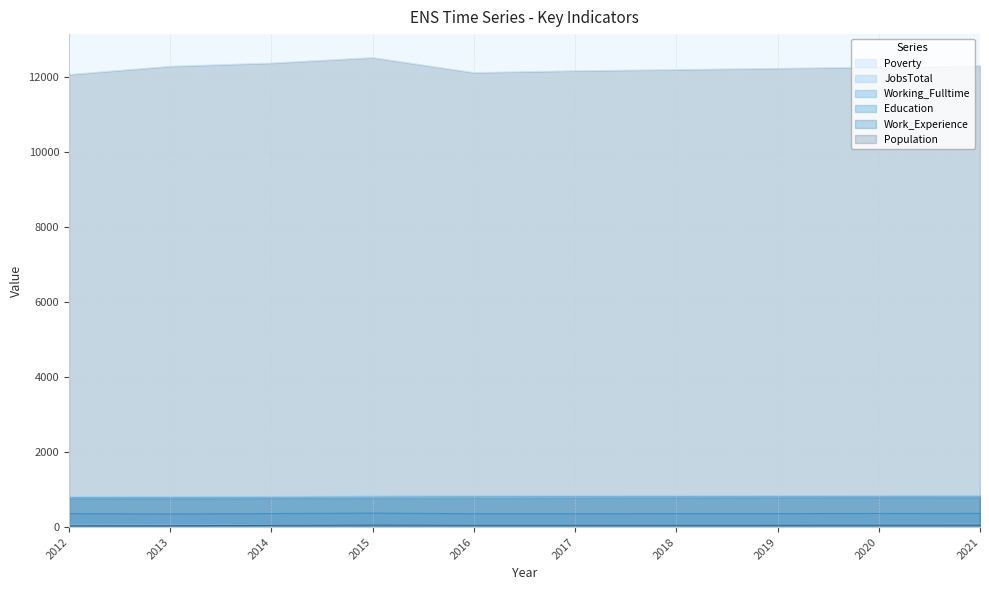

Rank the categories by Work_Experience value from highest to lowest.

2021, 2020, 2019, 2018, 2017, 2016, 2015, 2014, 2013, 2012